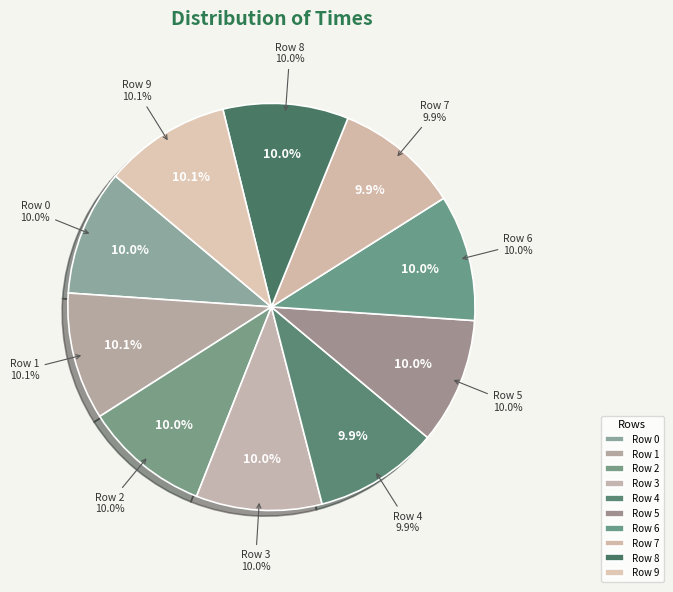

Which category has the biggest portion of the pie?

Row 1